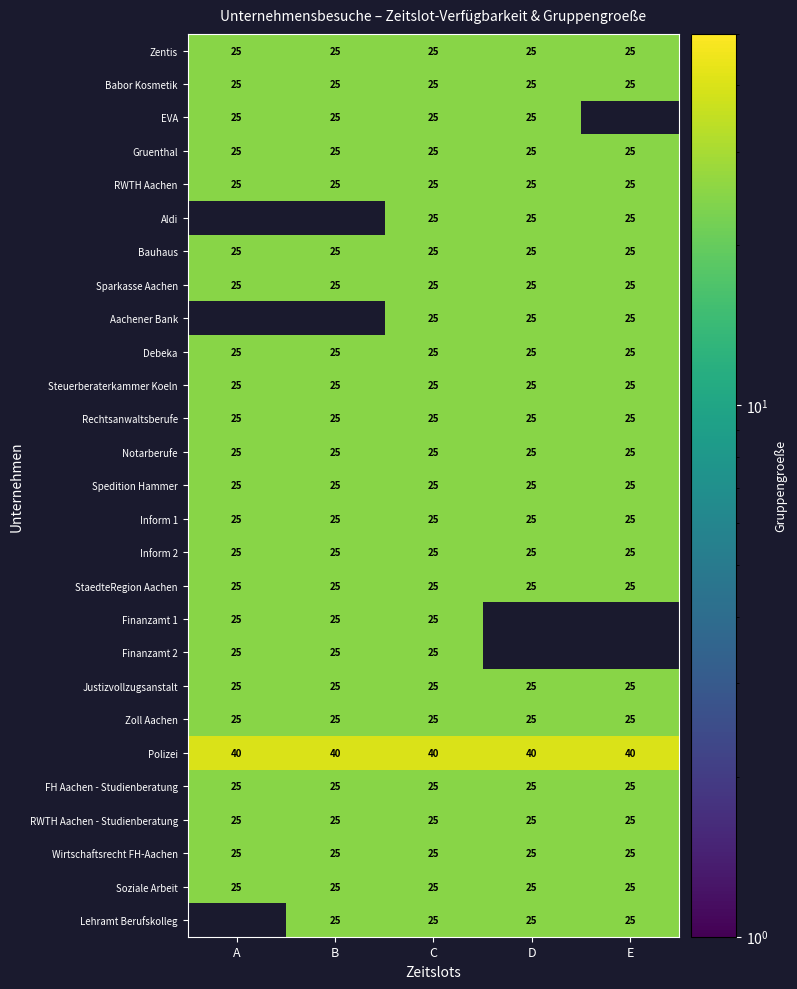

What is the sum of the Babor Kosmetik values at B and C?

50